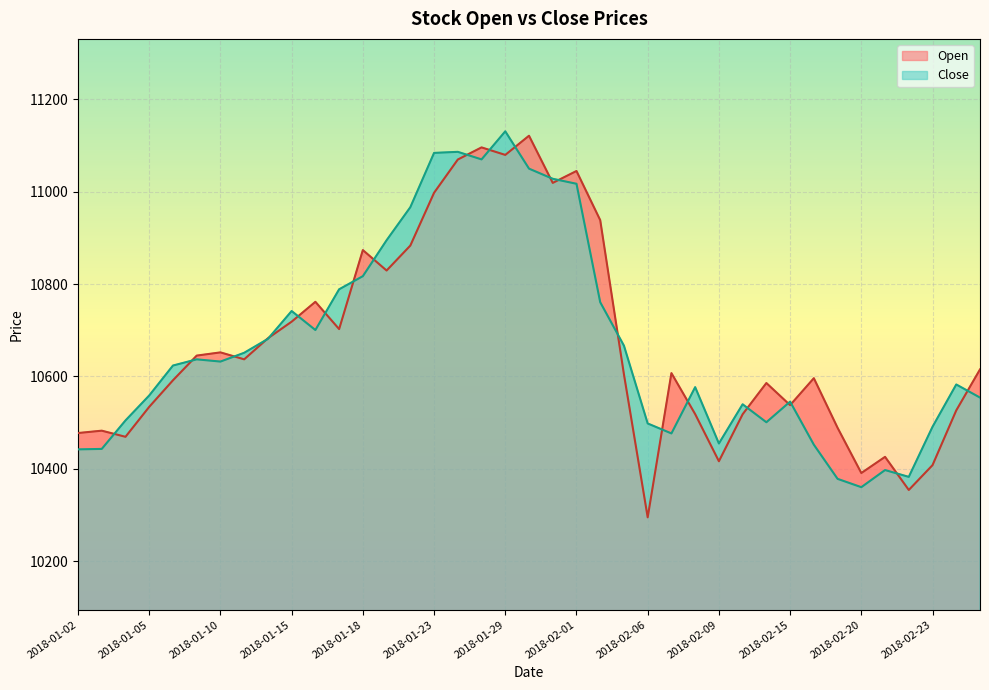

What position from the left is 2018-01-08?

5